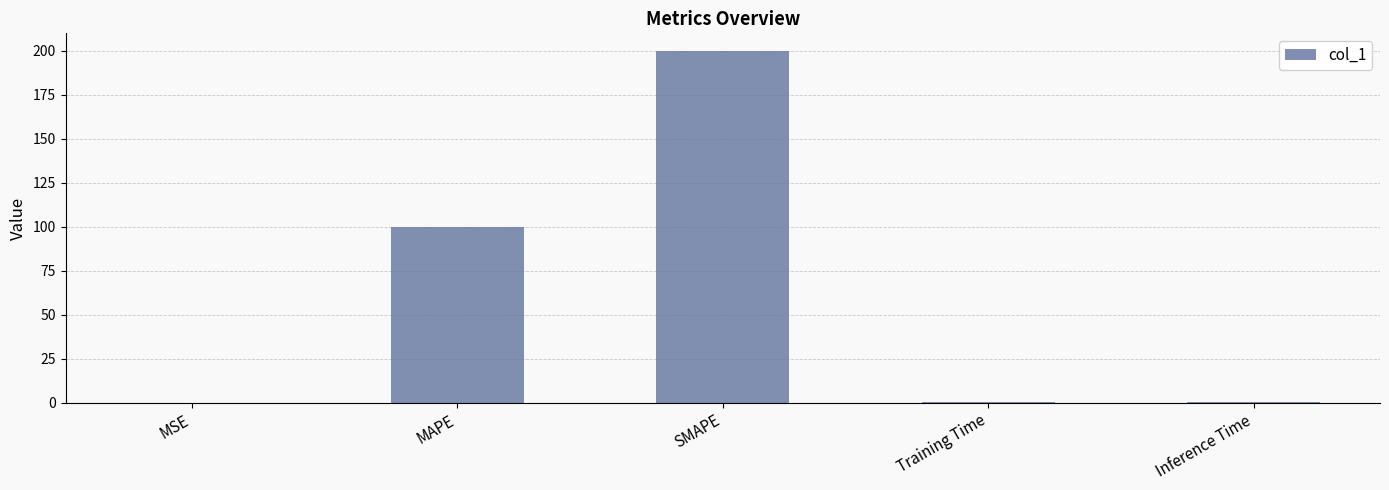

What is the greatest value displayed?

200.0